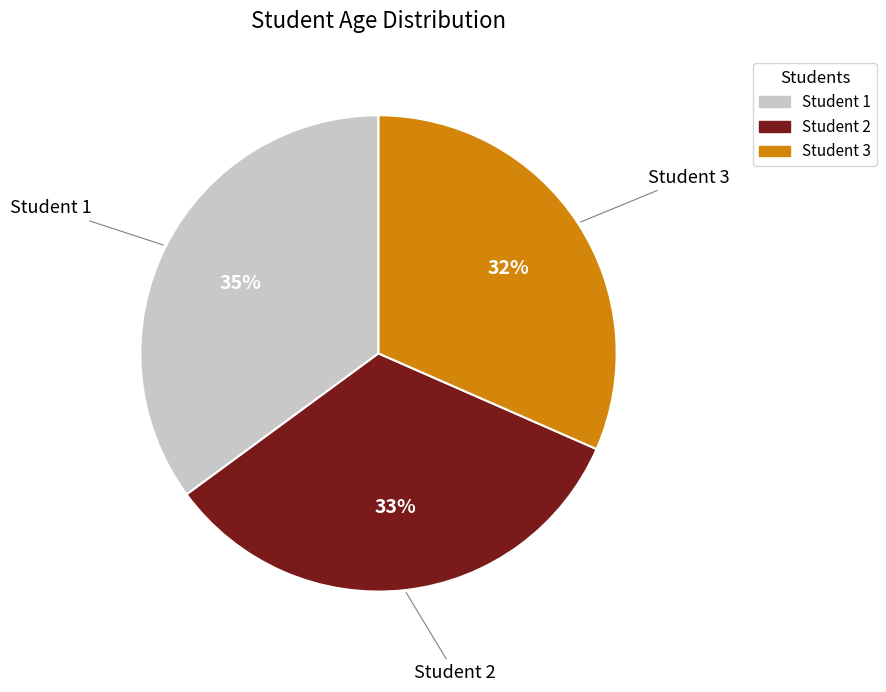

What is the smallest slice in the pie chart?

Student 3